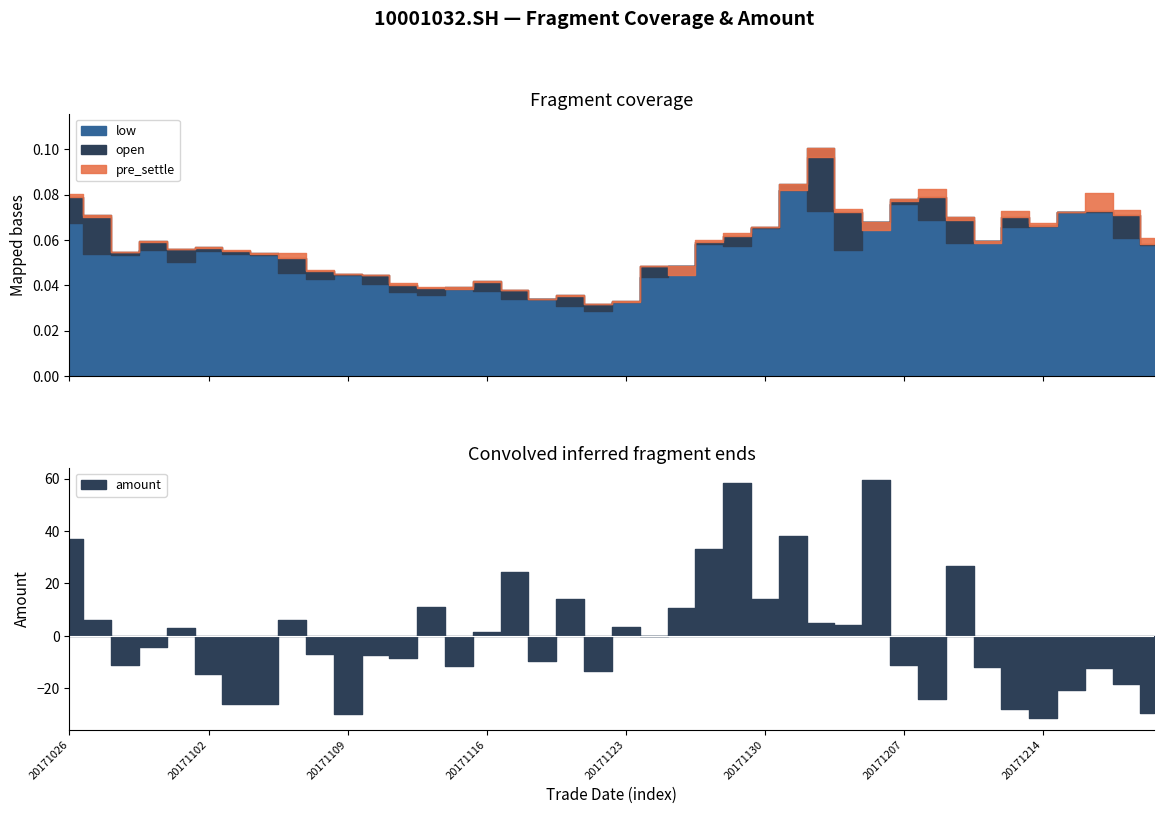

True or false: pre_settle and amount cross at least once.

False